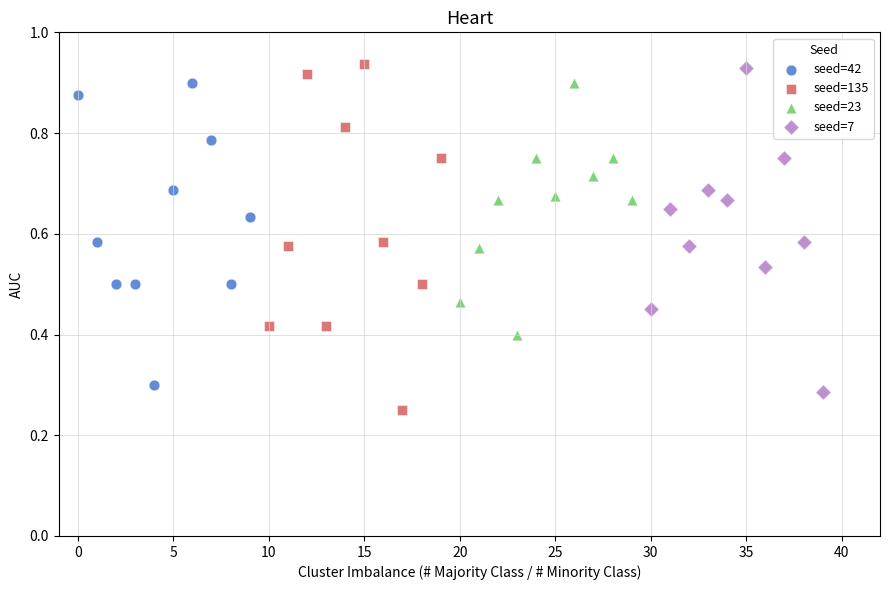

Which series has the widest spread of Y values?

seed=135